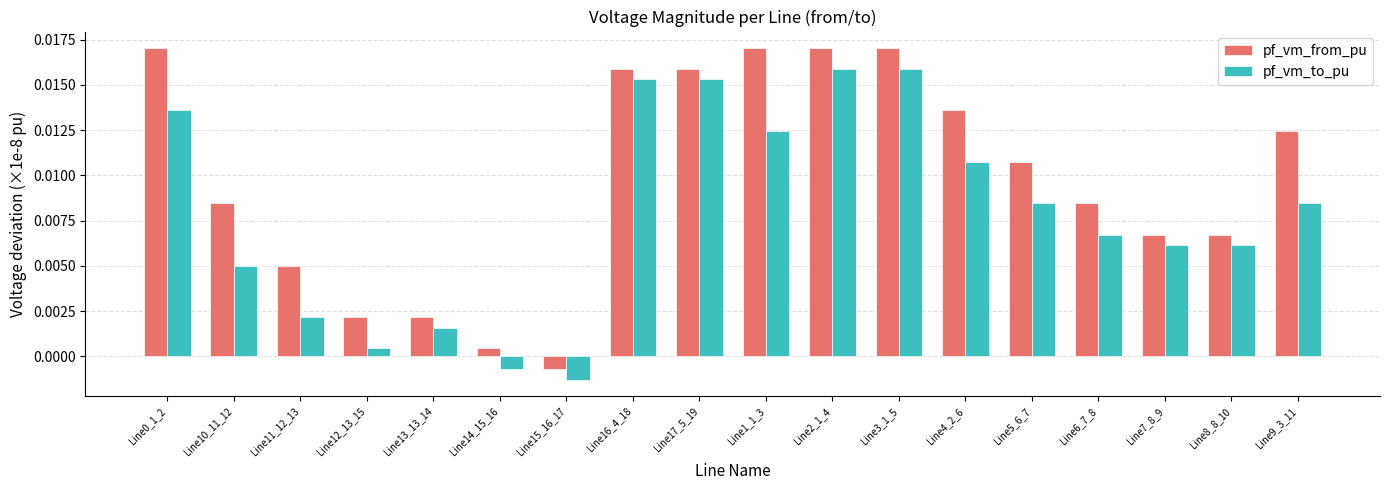

List the series in order of their peak value, highest first.

pf_vm_from_pu, pf_vm_to_pu